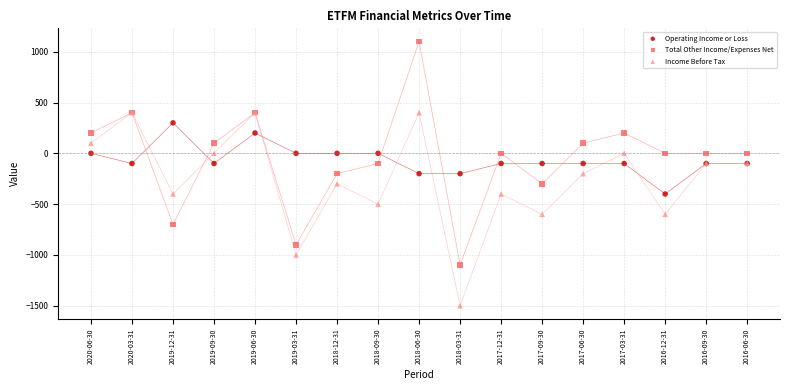

Which series has the largest Y range (max minus min)?

Total Other Income/Expenses Net